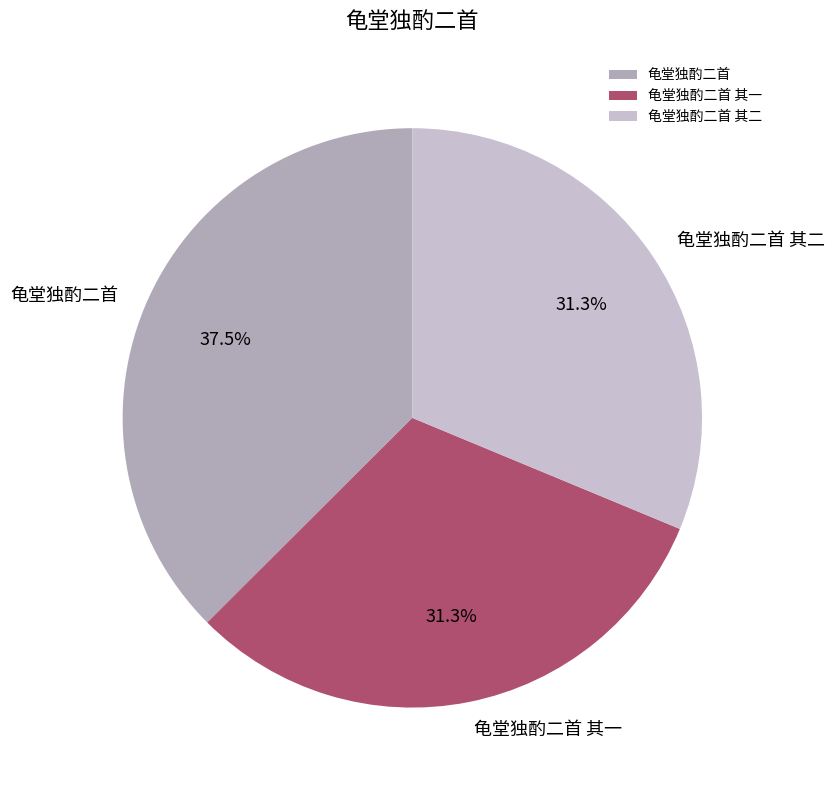

What is the largest slice in the pie chart?

龟堂独酌二首